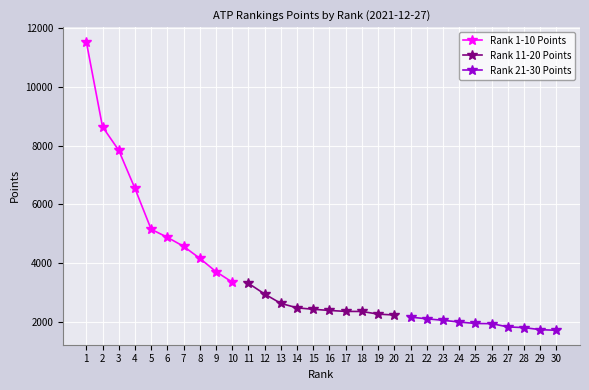

What is the difference between the maximum and minimum values in the Rank 11-20 Points series?

1078